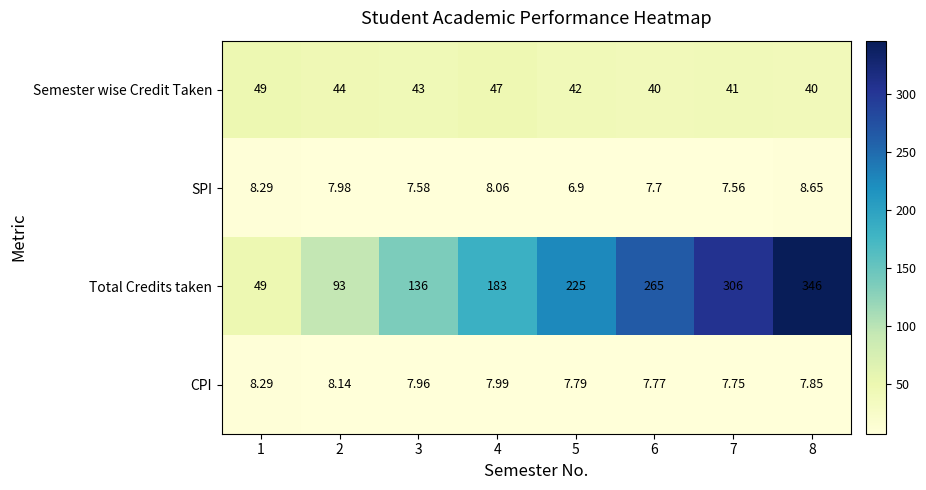

What is the difference between the highest and lowest values at 7?

298.4